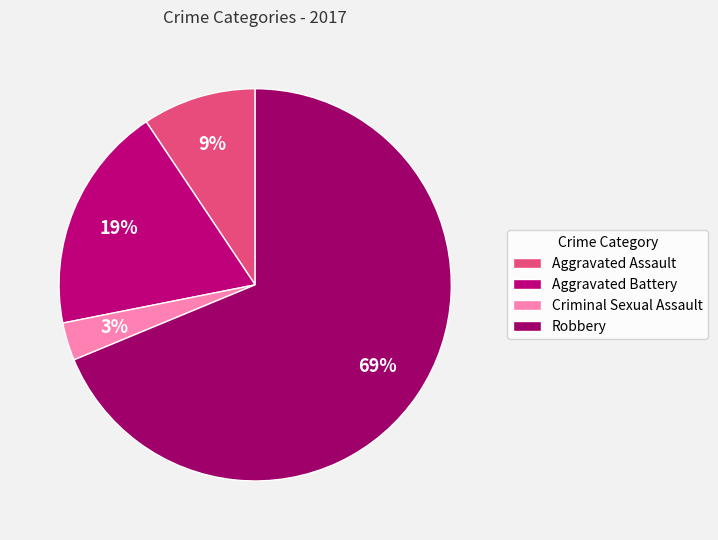

Which category has the biggest portion of the pie?

Robbery